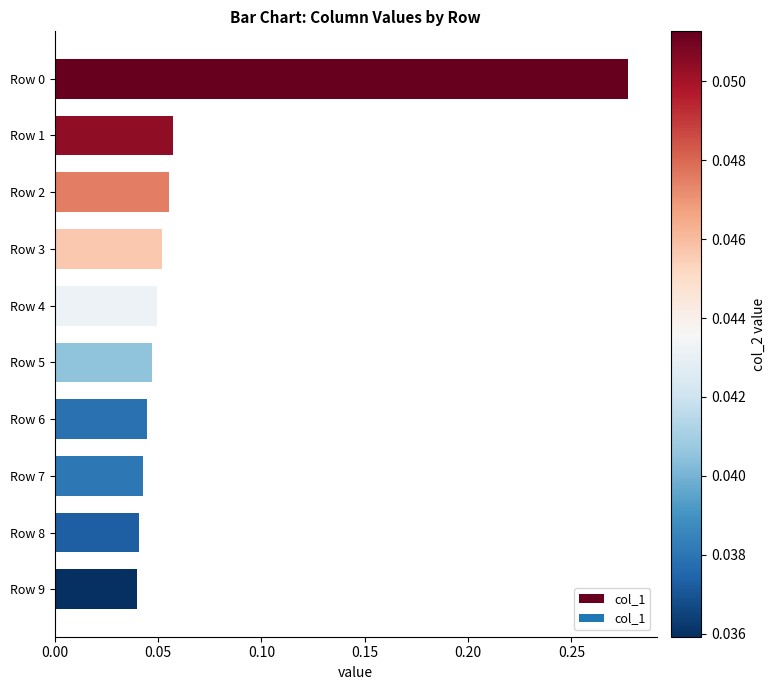

What is the sum of all values?

0.7